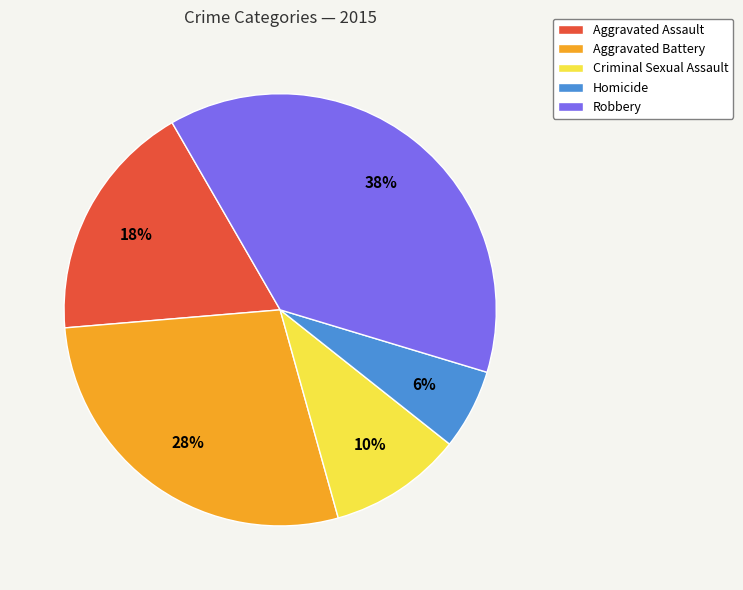

To the nearest percent, what is the difference between the largest and smallest slice percentages?

32%